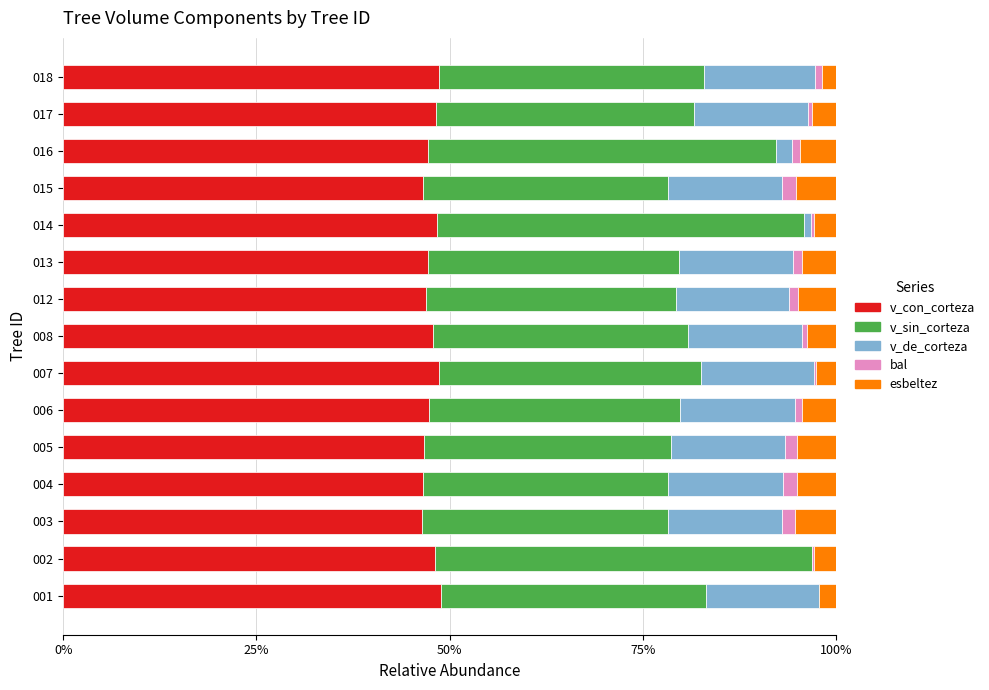

How many distinct data groups are displayed?

5